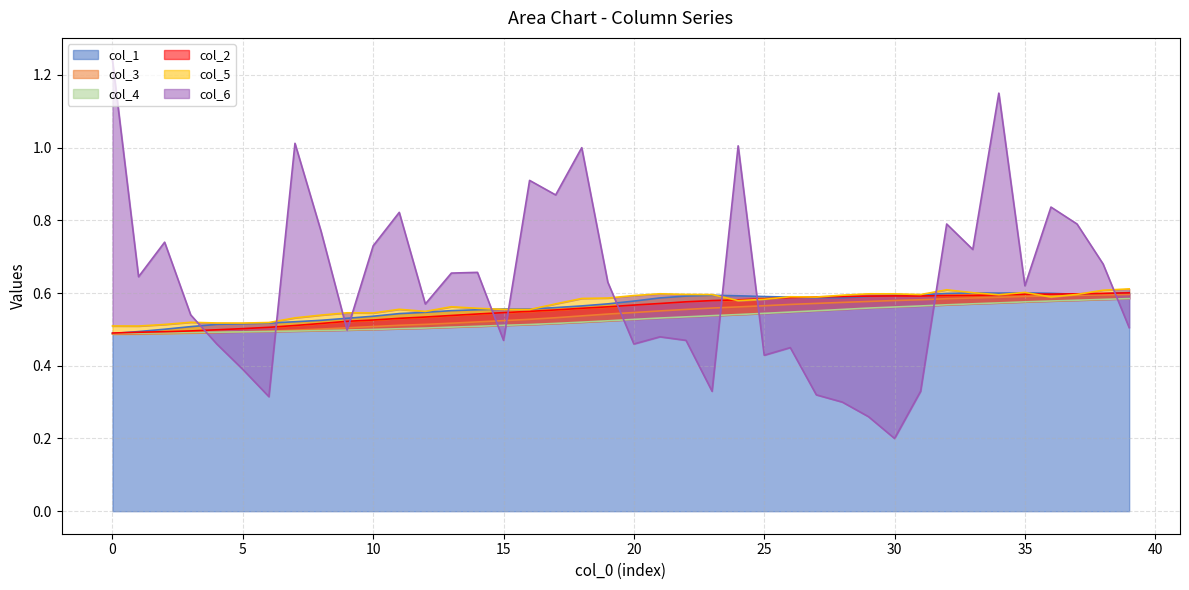

What is the approximate value of col_4 at 30?

0.6